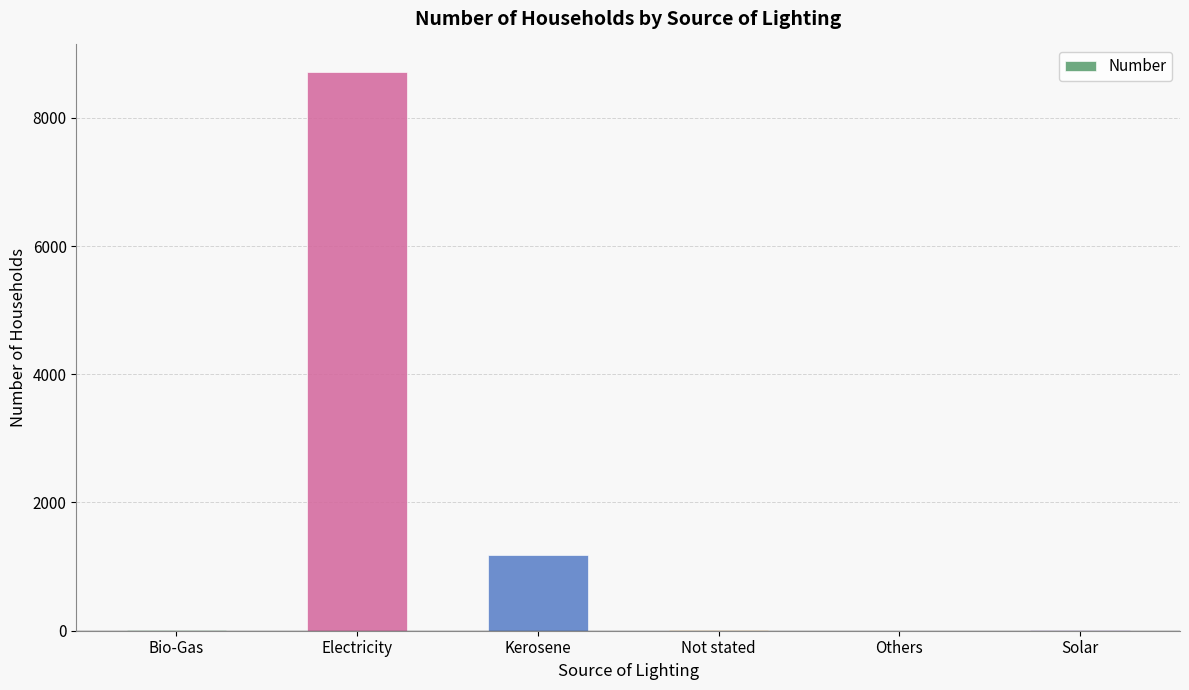

Are the bars grouped side by side (vs. stacked)?

No